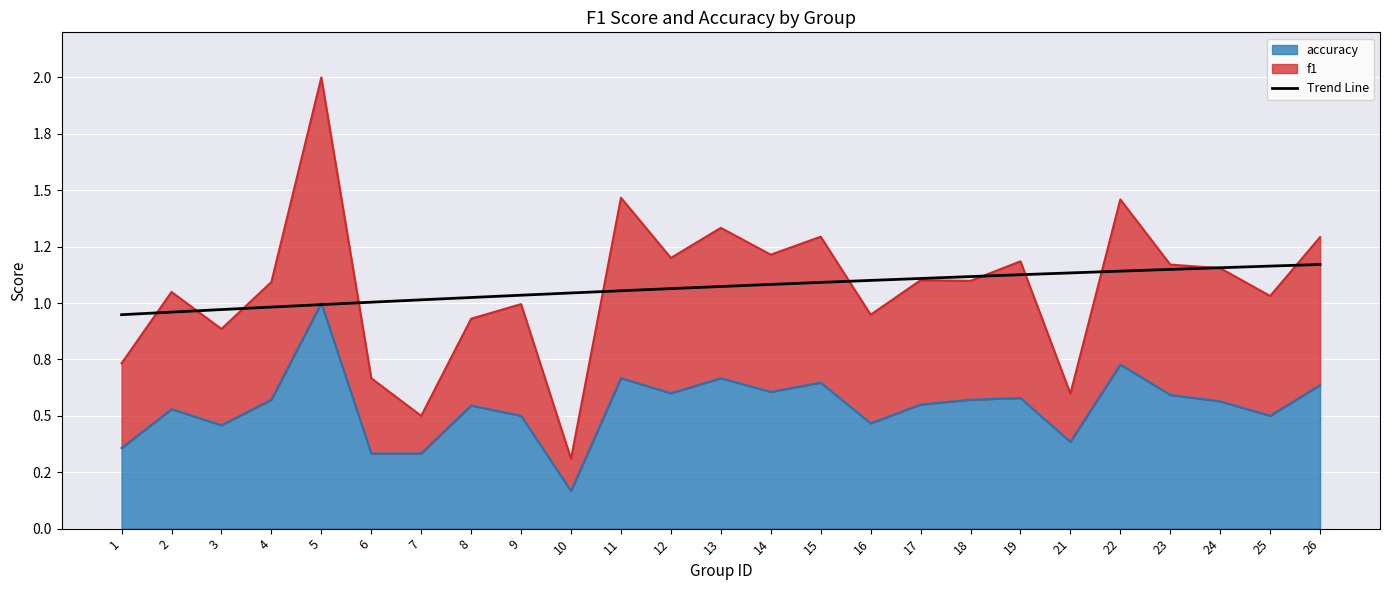

The value at 7 is 0.2. True or false?

False